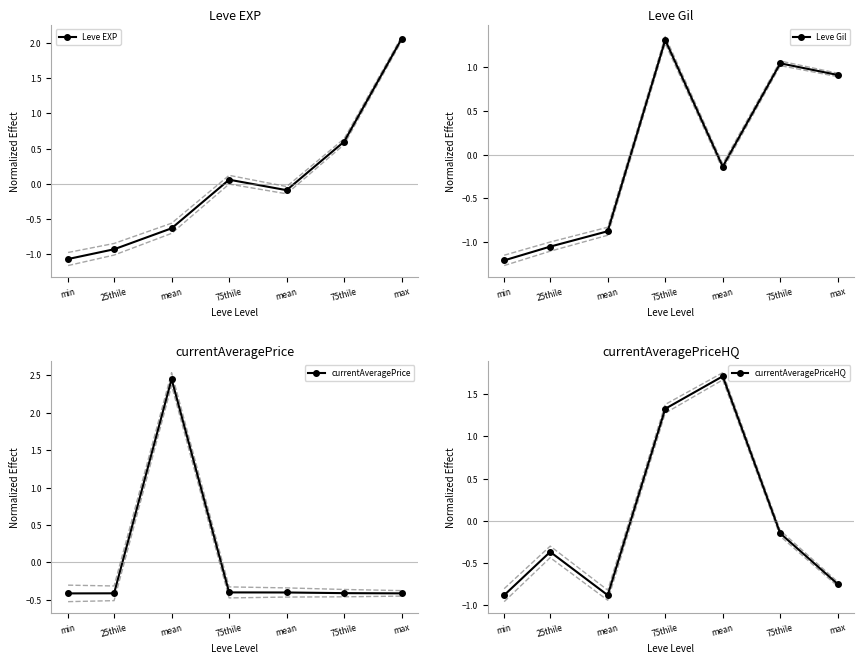

How many lines are shown in the chart?

4